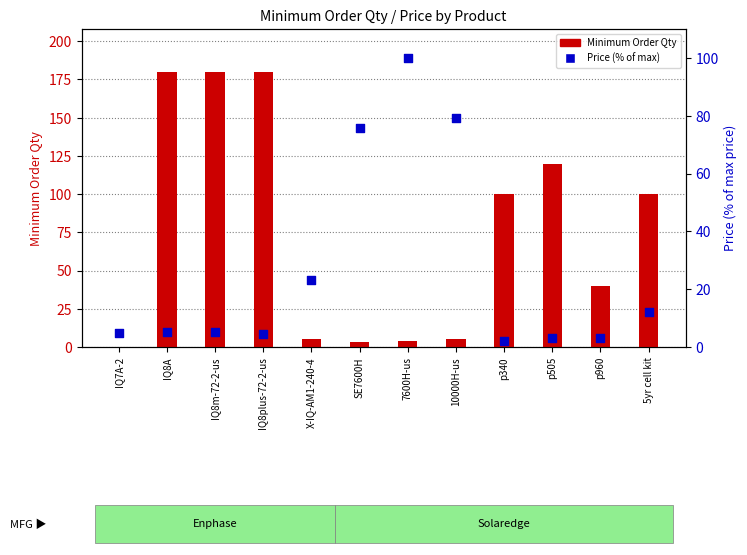

At how many categories does at least one series exceed 31?

10